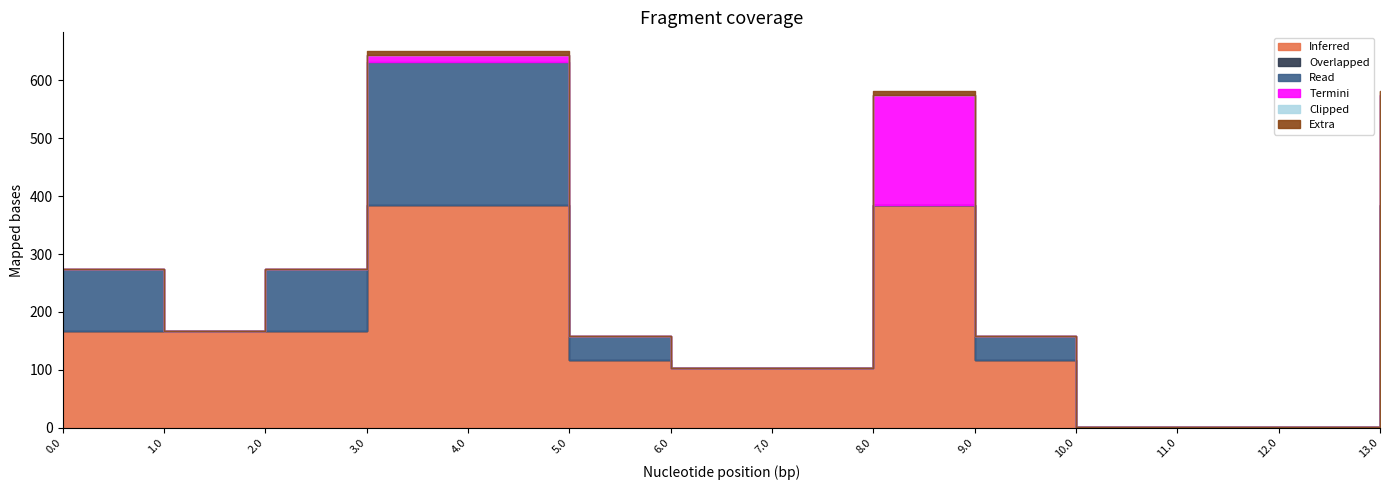

At how many categories does at least one series exceed 366?

4